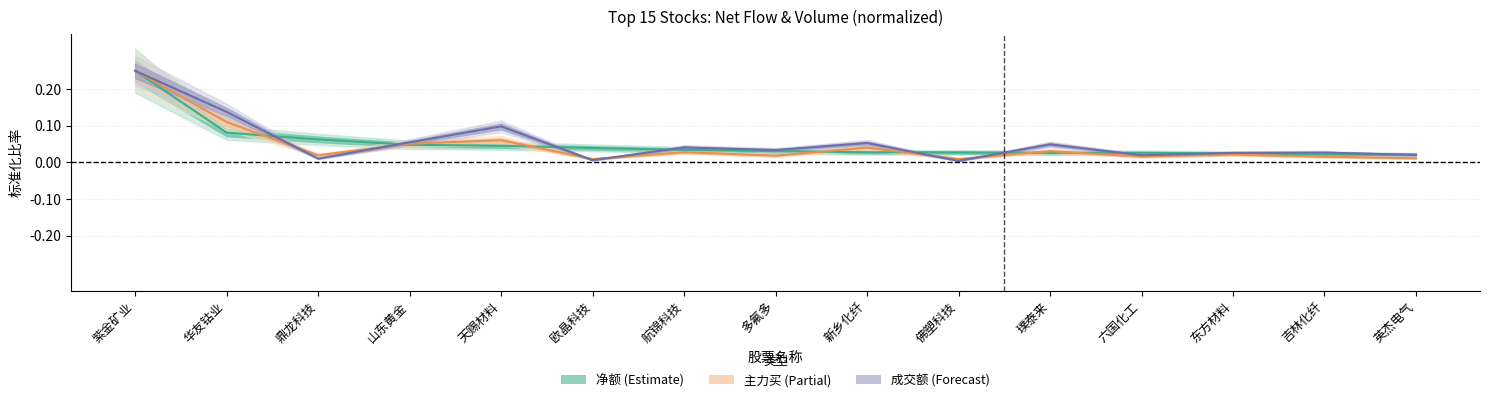

Which has a higher value, 紫金矿业 or 航锦科技?

紫金矿业